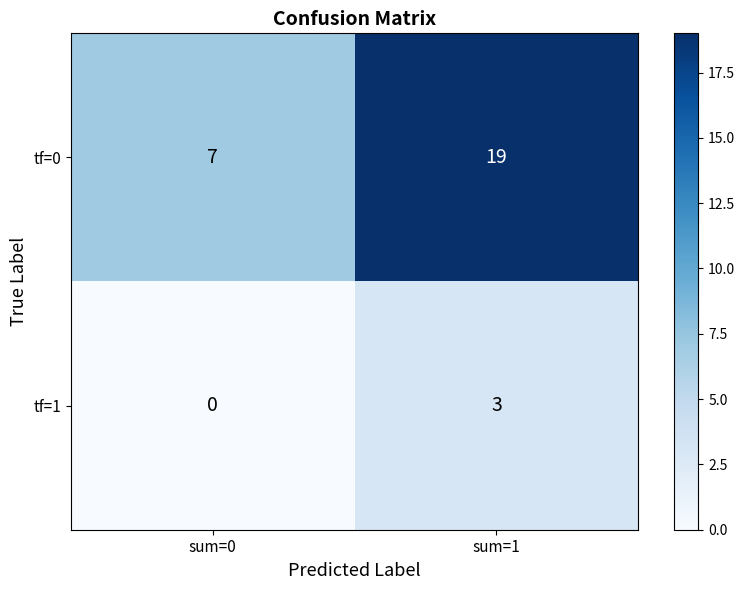

What is the total value across all series at sum=0?

7